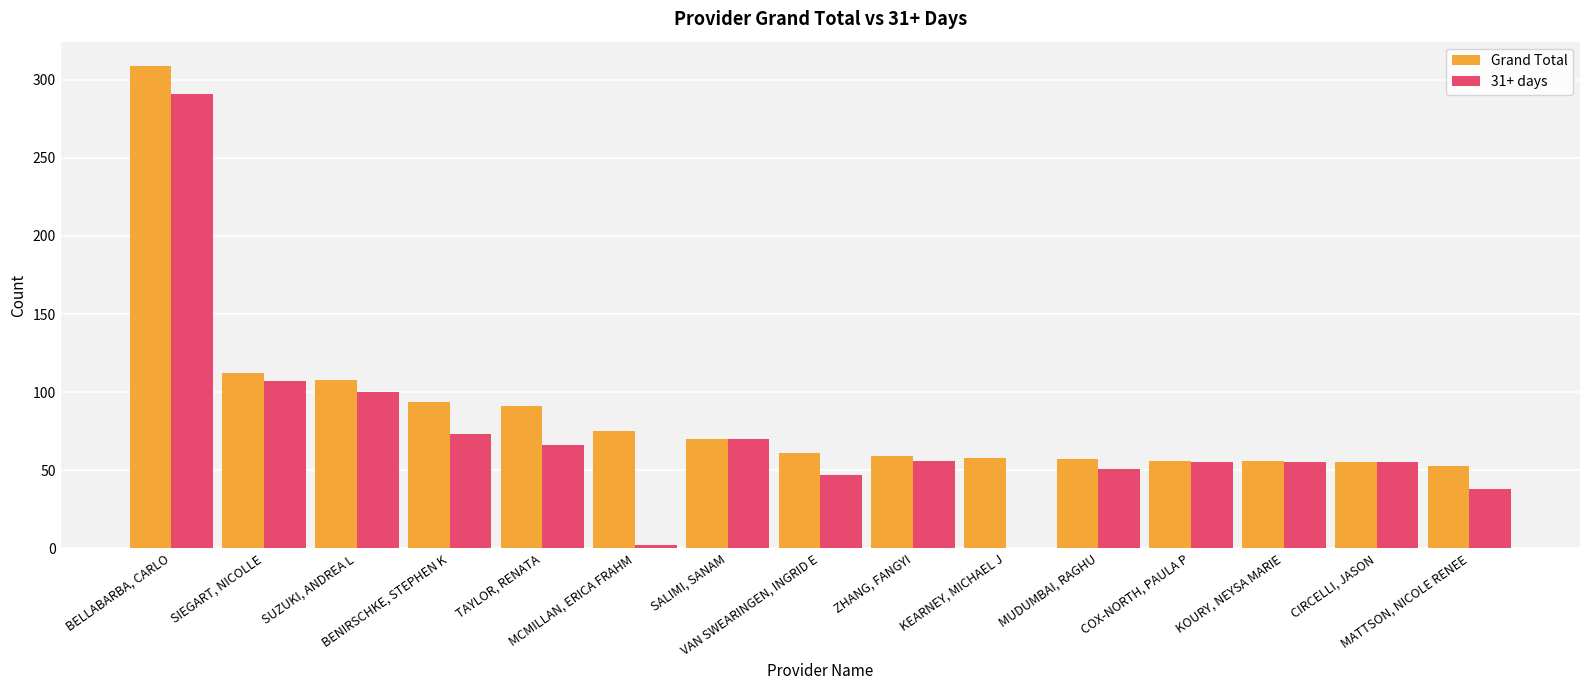

Is the value of 31+ days at KOURY, NEYSA MARIE greater than the value of Grand Total at SALIMI, SANAM?

No